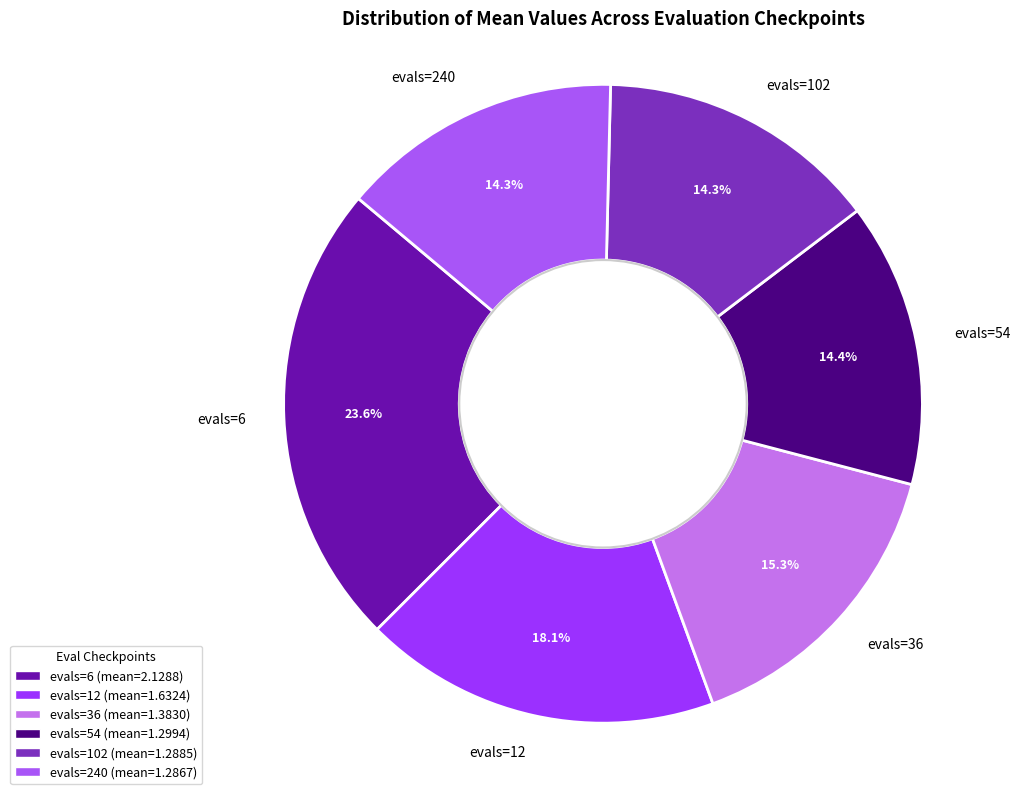

Which slice is the largest?

evals=6